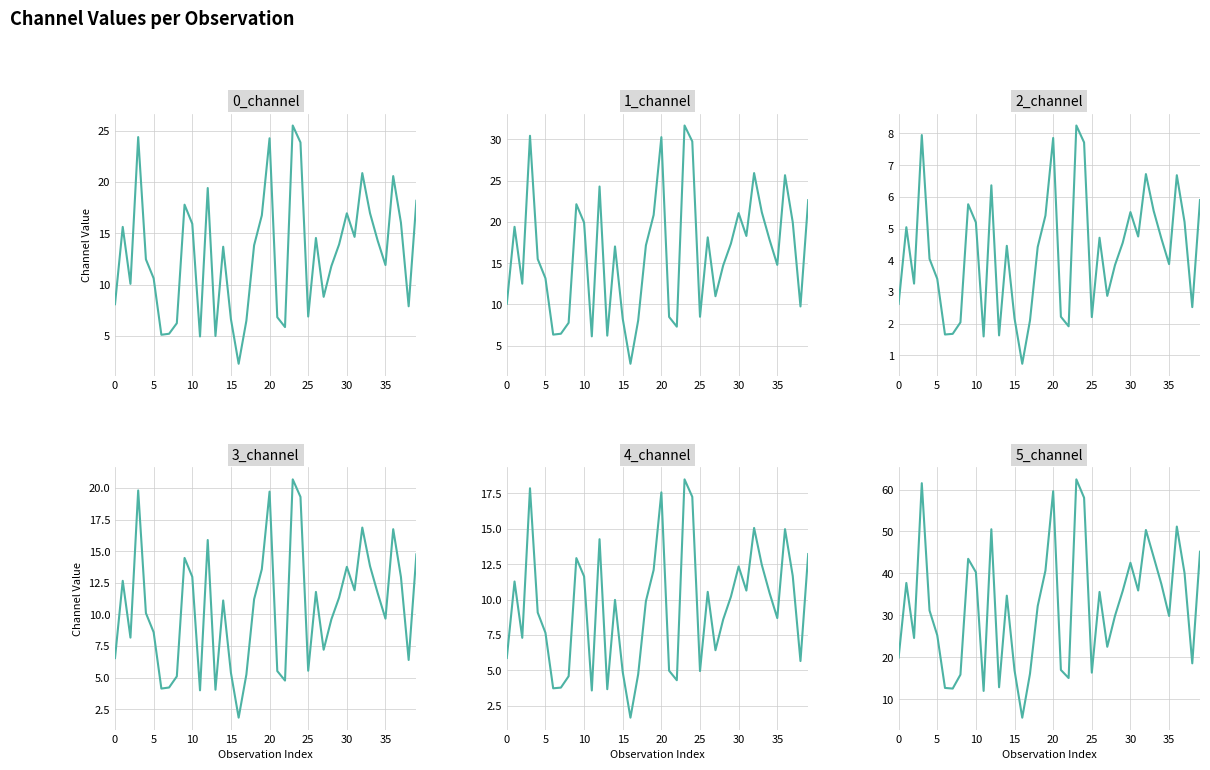

Does the chart display data point markers on the line(s)?

No